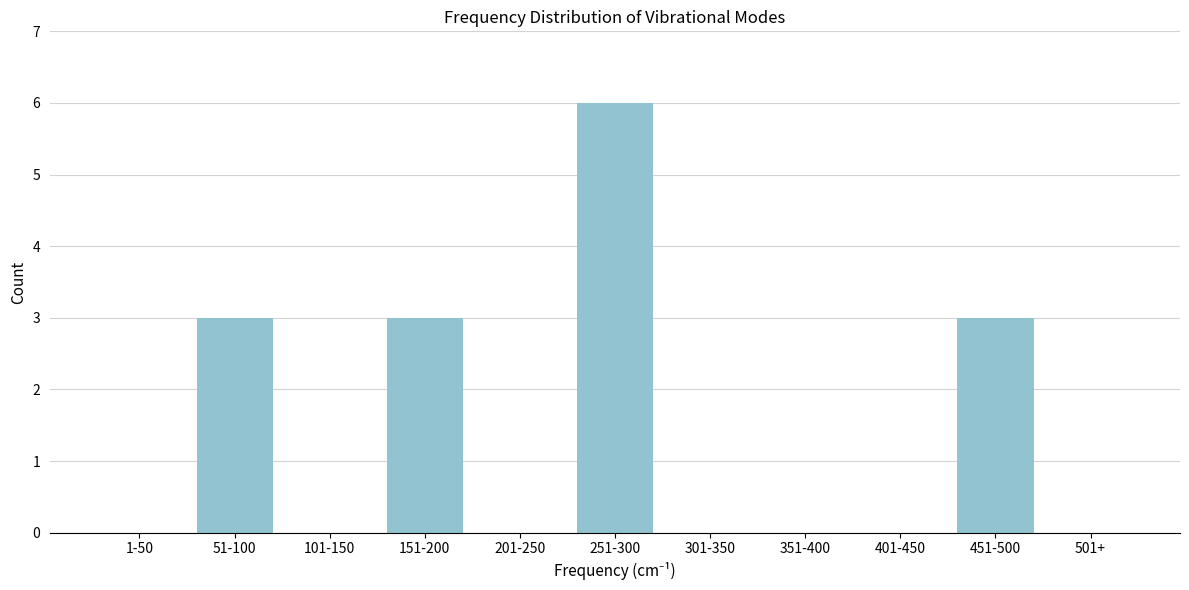

Reading left to right, list all the values displayed in this chart.

1-50=0	51-100=3	101-150=0	151-200=3	201-250=0	251-300=6	301-350=0	351-400=0	401-450=0	451-500=3	501+=0